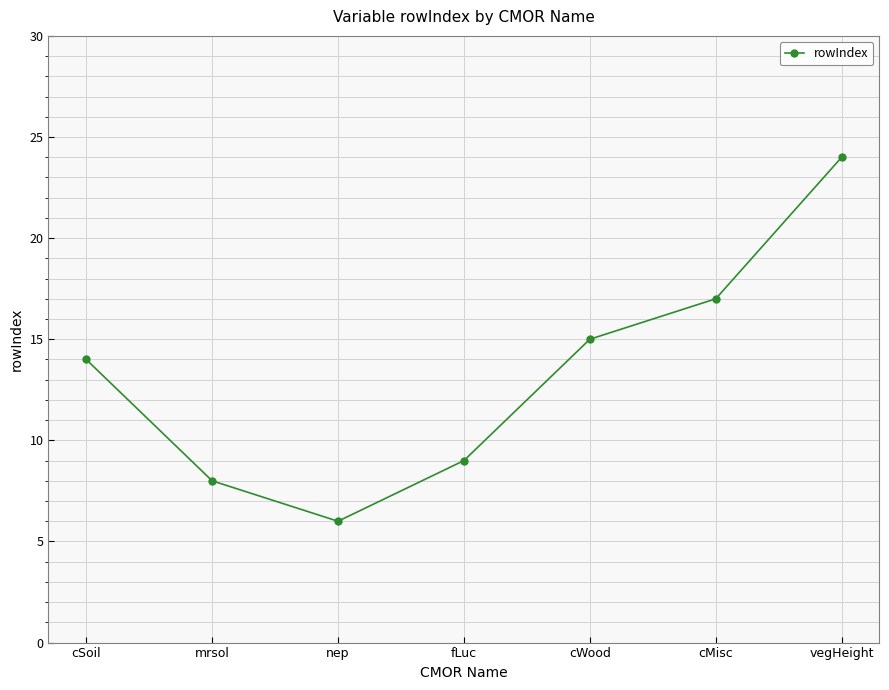

How many lines are shown in the chart?

1